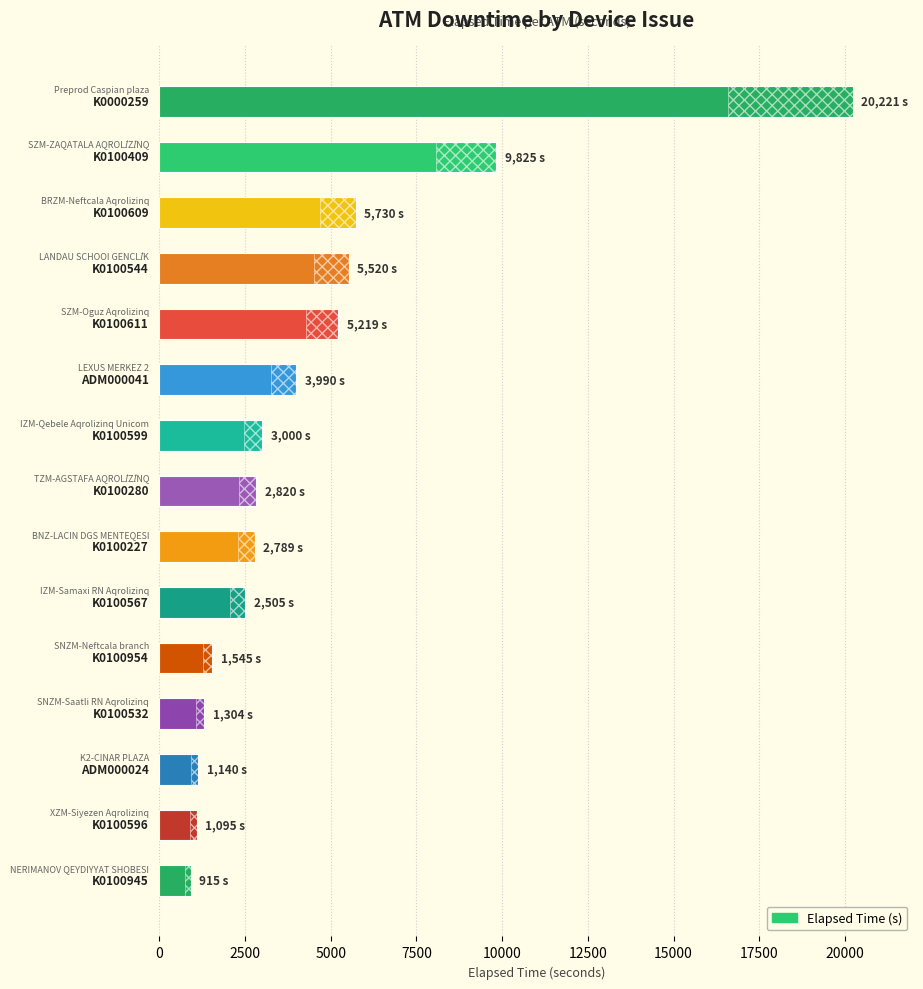

Is it true that the value at 20000 is 1330?

False